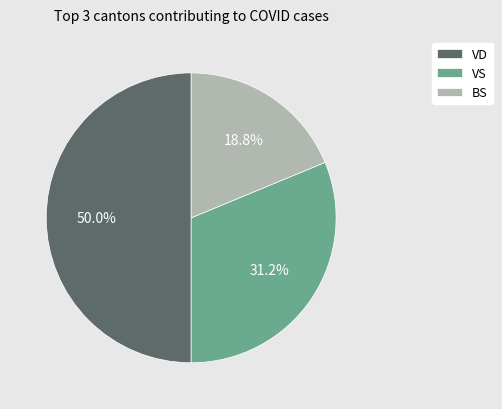

Combined, do VD and VS account for over 50%?

Yes